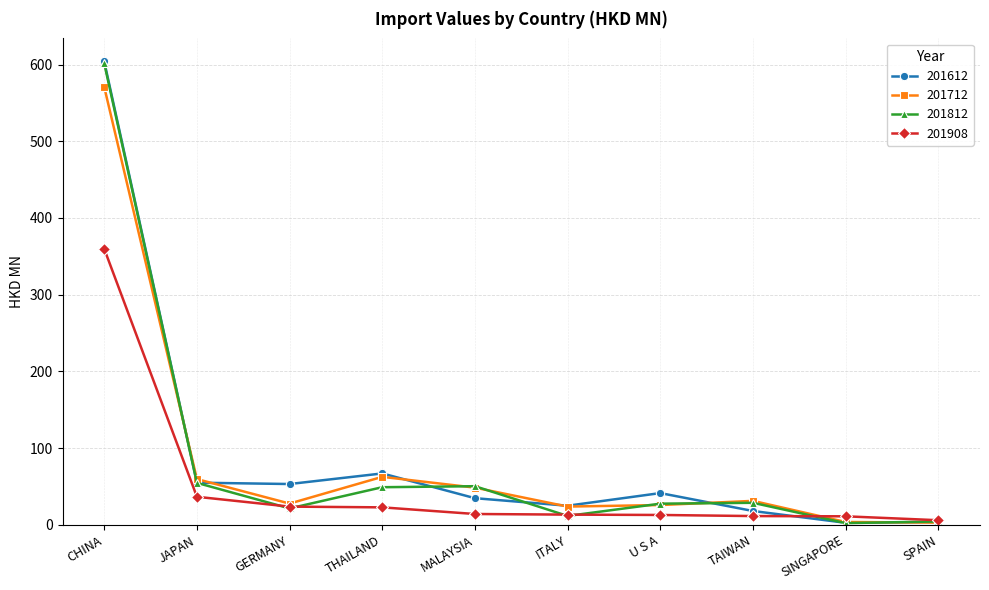

What position from the right is SINGAPORE?

2